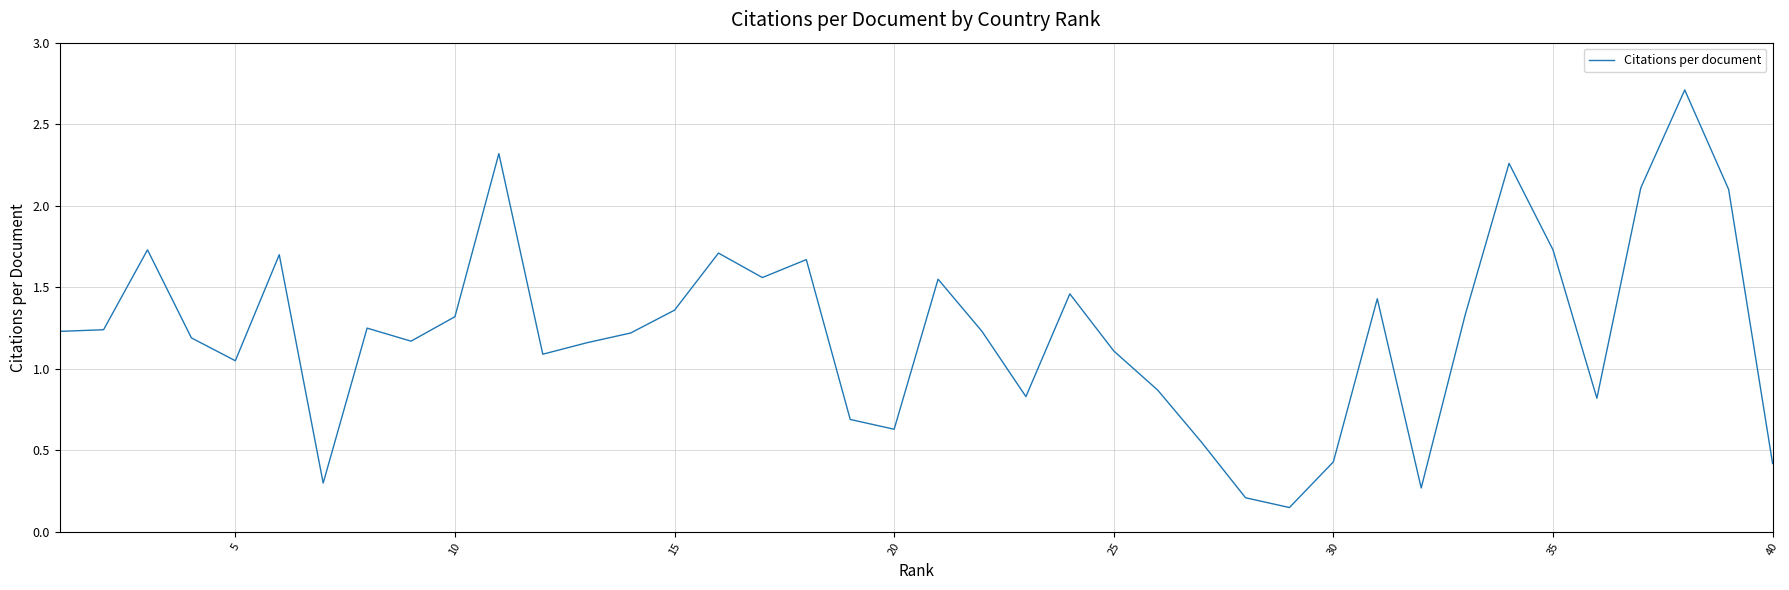

What is the maximum value shown in the chart?

2.7